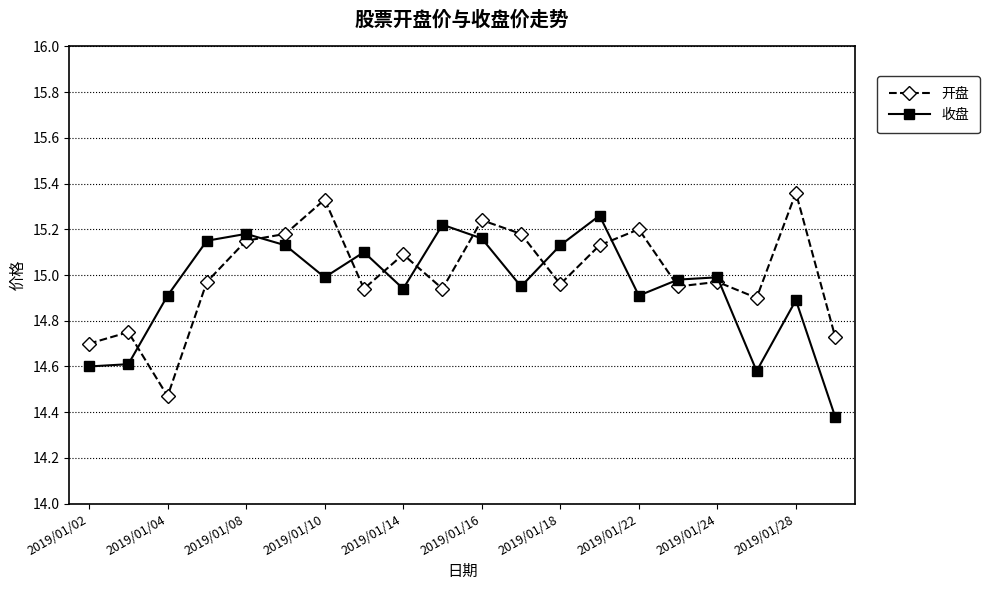

Rank the series by their maximum value, from lowest to highest.

收盘, 开盘